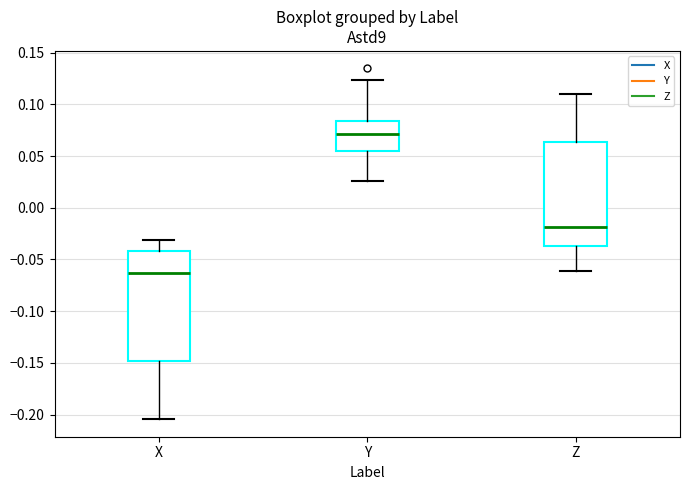

Reading left to right, transcribe this box plot: for each box, give where its median line is, the range the box spans, and where its two whiskers end, as read against the y-axis. The values are not printed on the chart, so give them approximately, as read against the axis.

X: median -0.065, box -0.150 to -0.040, whiskers -0.205 to -0.030
Y: median 0.070, box 0.055 to 0.085, whiskers 0.025 to 0.125
Z: median -0.020, box -0.035 to 0.065, whiskers -0.060 to 0.110